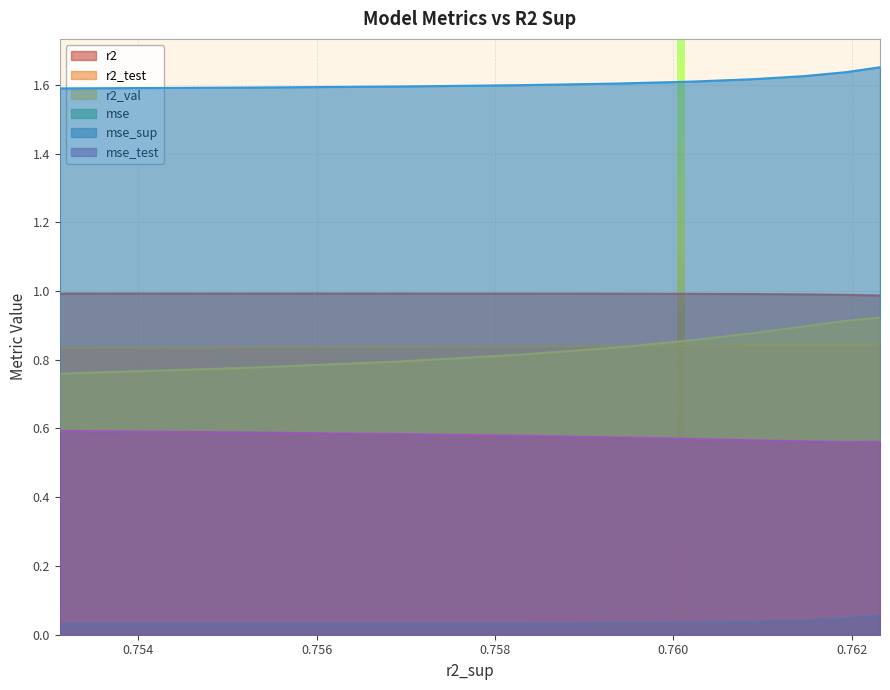

At which category does the chart reach its minimum across all series?

0.7552705441191078